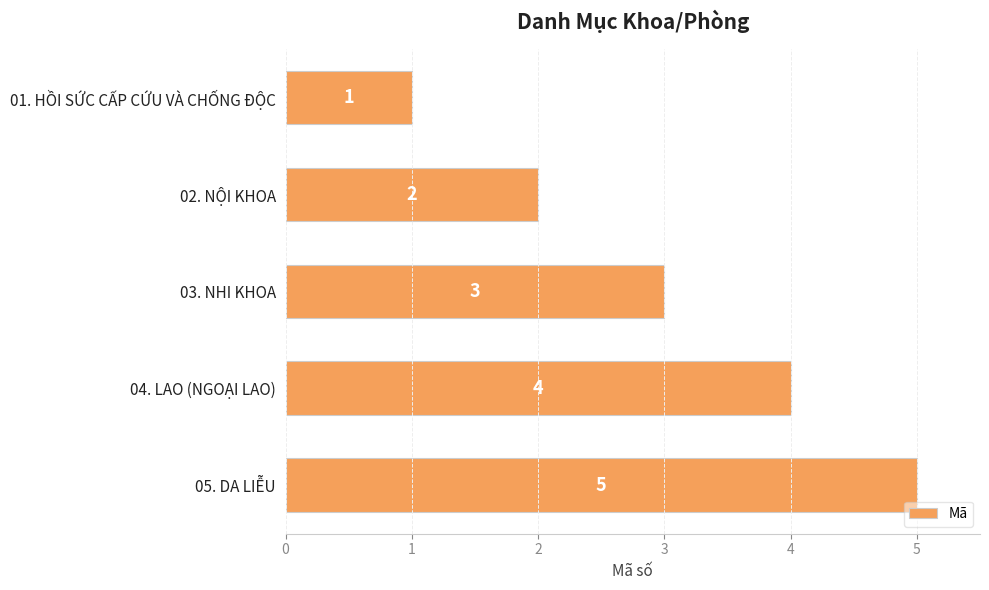

Approximately how many times larger is the value at 04. LAO (NGOẠI LAO) compared to 01. HỒI SỨC CẤP CỨU VÀ CHỐNG ĐỘC?

4.0